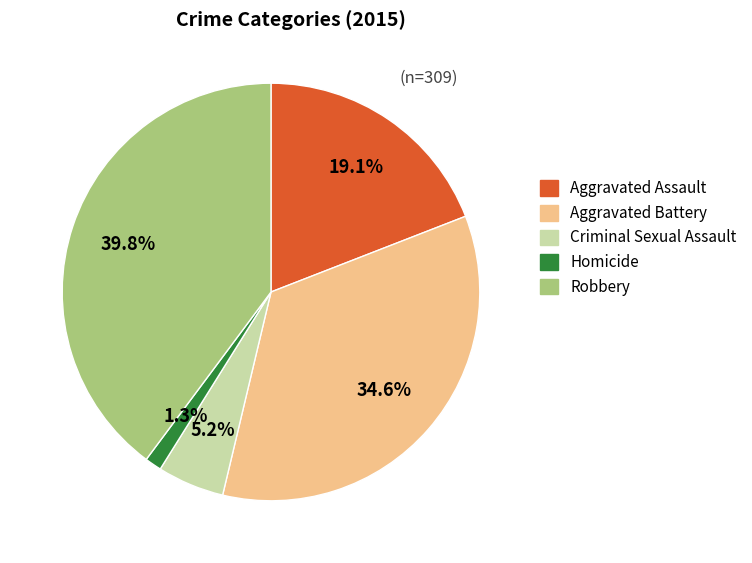

True or false: Criminal Sexual Assault accounts for 5% of the total.

True